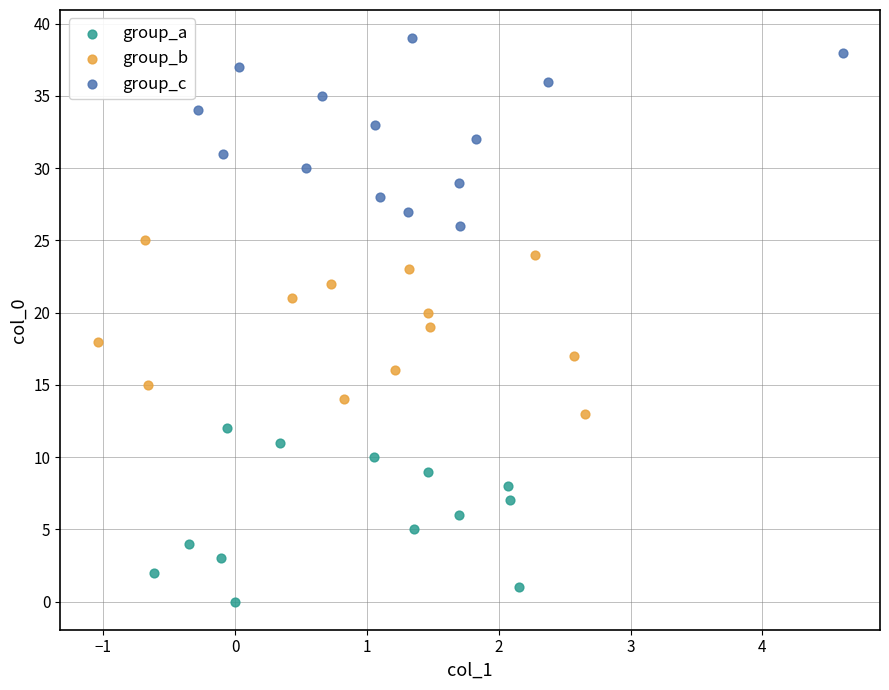

What are all the series names shown in the legend?

group_a, group_b, group_c